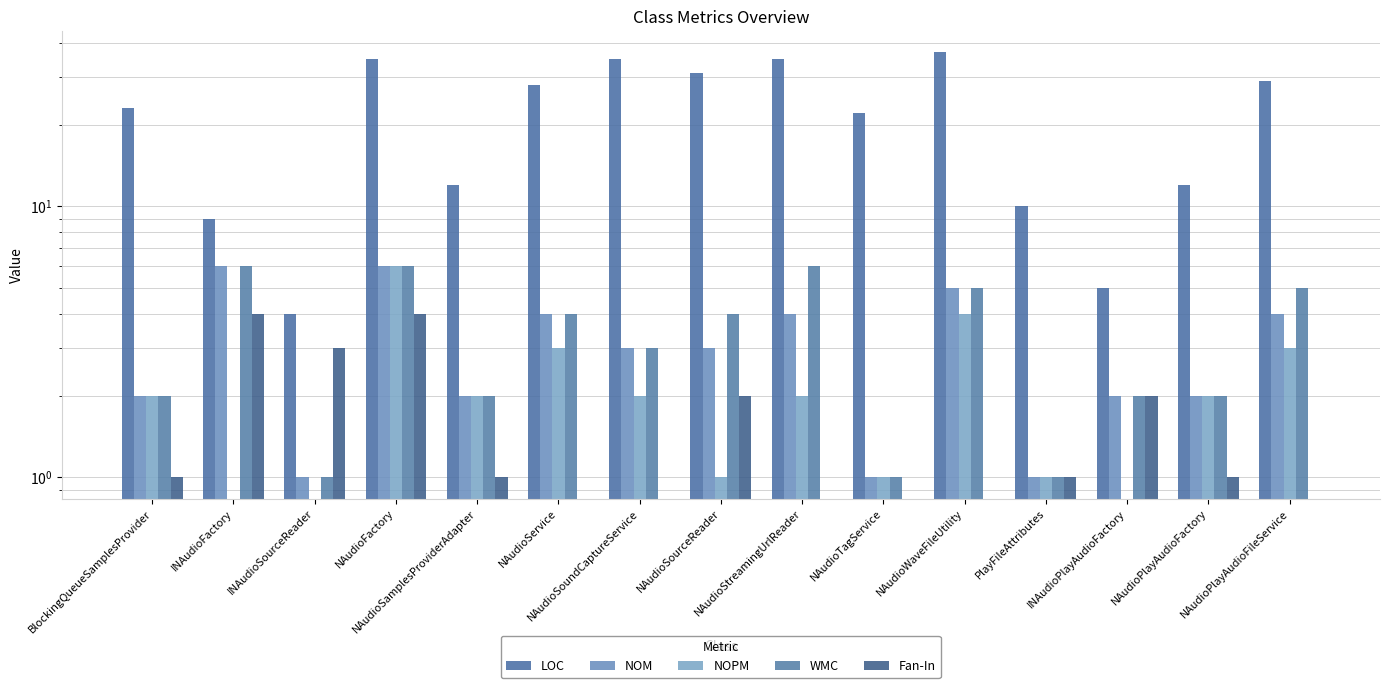

Rank the series by their maximum value, from highest to lowest.

LOC, NOM, NOPM, WMC, Fan-In